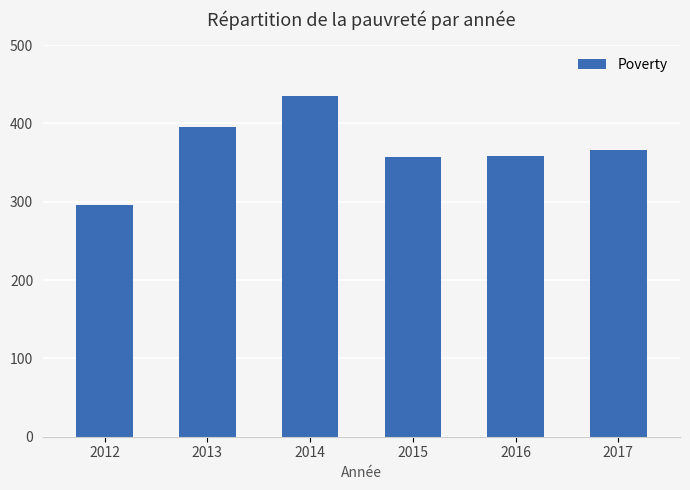

Which category has the lowest value across all series?

2012